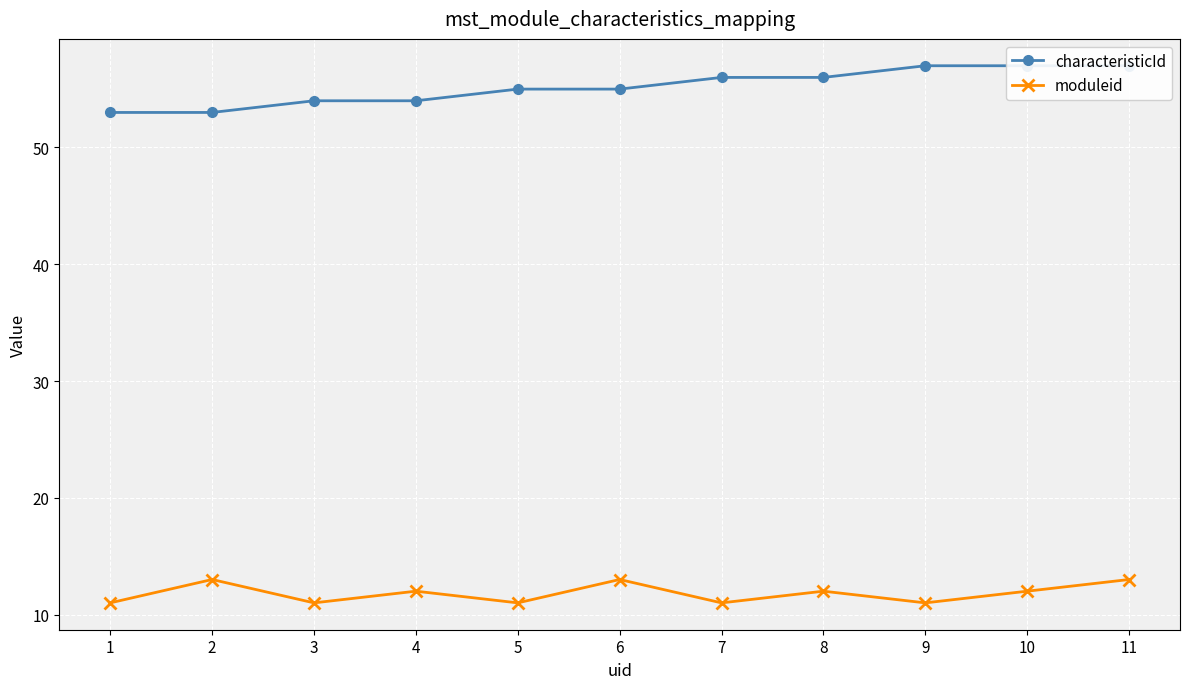

Where is characteristicId nearest to the value 55?

5